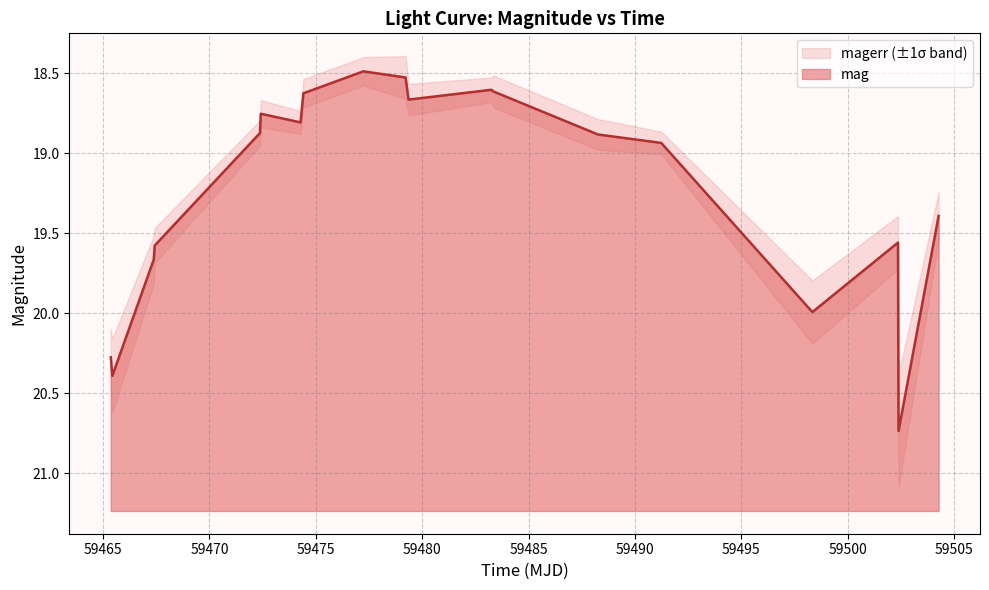

Where is the first local maximum?

59465